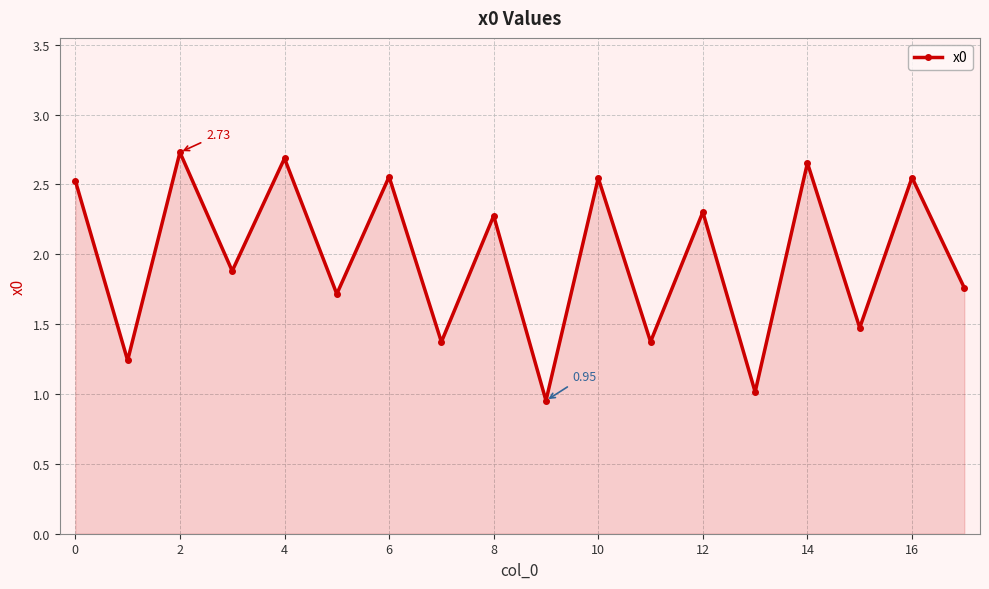

True or false: there are more than 1 points higher than both neighbors.

True